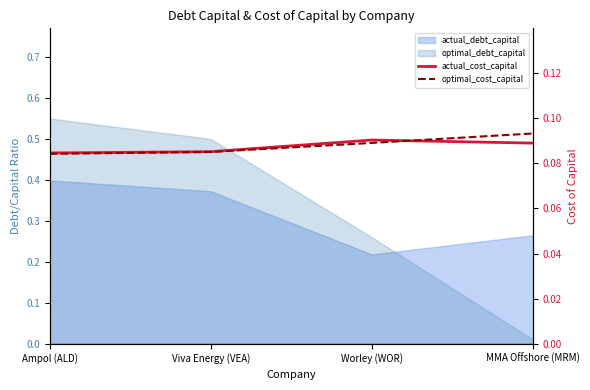

Count the number of categories in the chart.

4